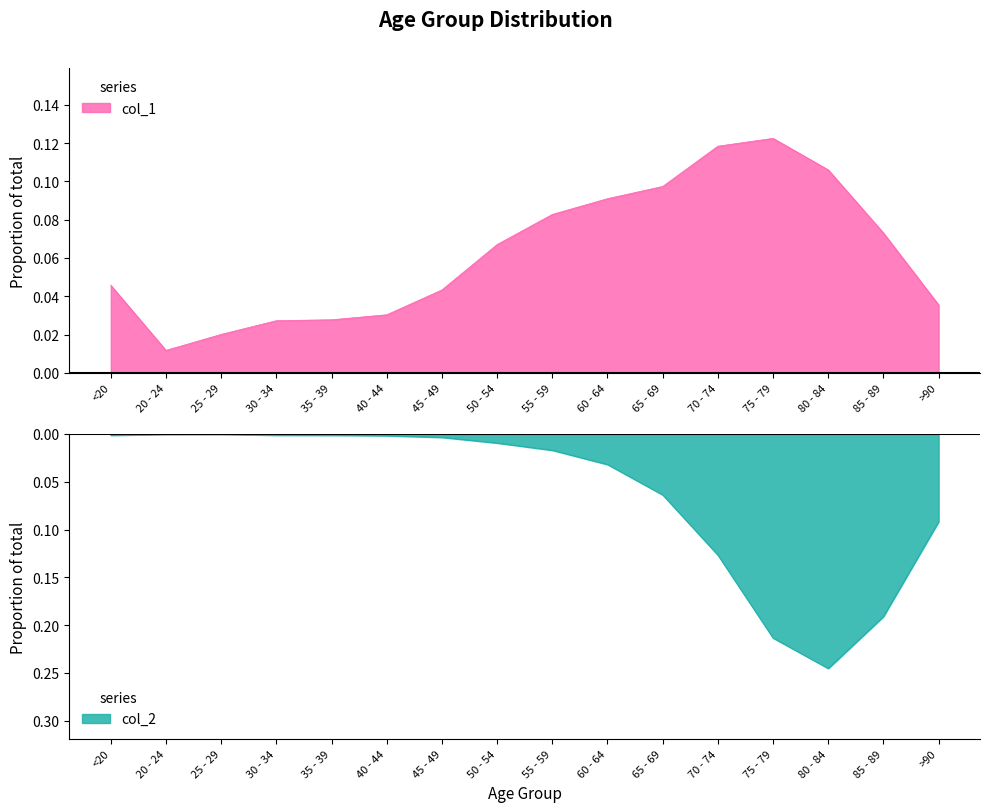

In col_2, how many points are higher than both neighbors (excluding endpoints)?

1